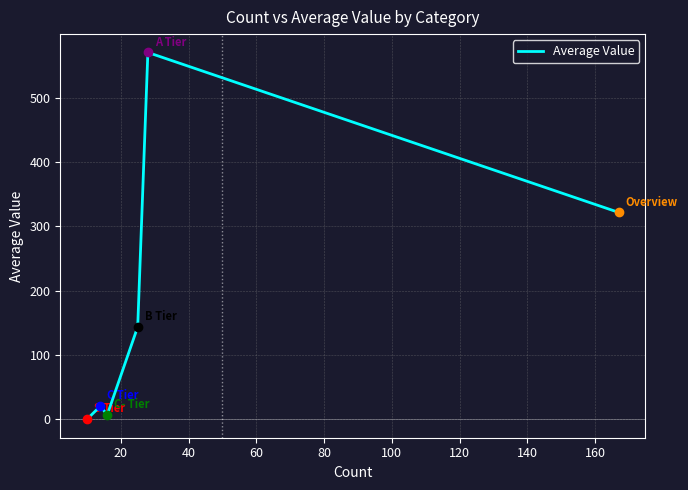

What is the greatest value displayed?

570.0